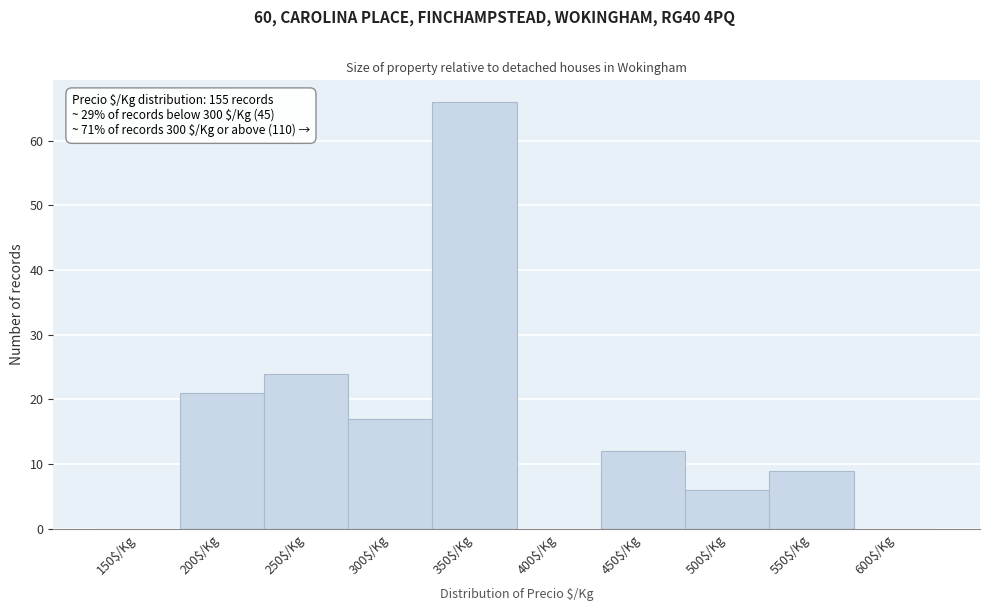

Where is the data nearest to the value 33?

250$/Kg